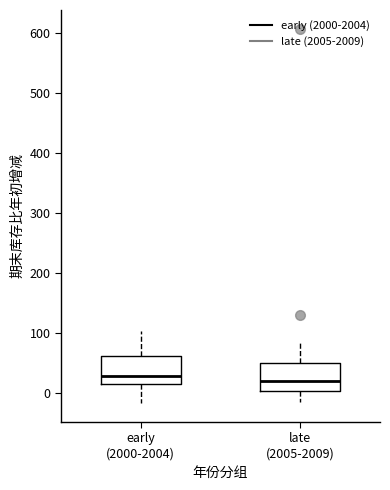

Where does the lower whisker of the box for late (2005-2009) end on the y-axis? The values are not printed on the chart, so give them approximately, as read against the axis.

-10